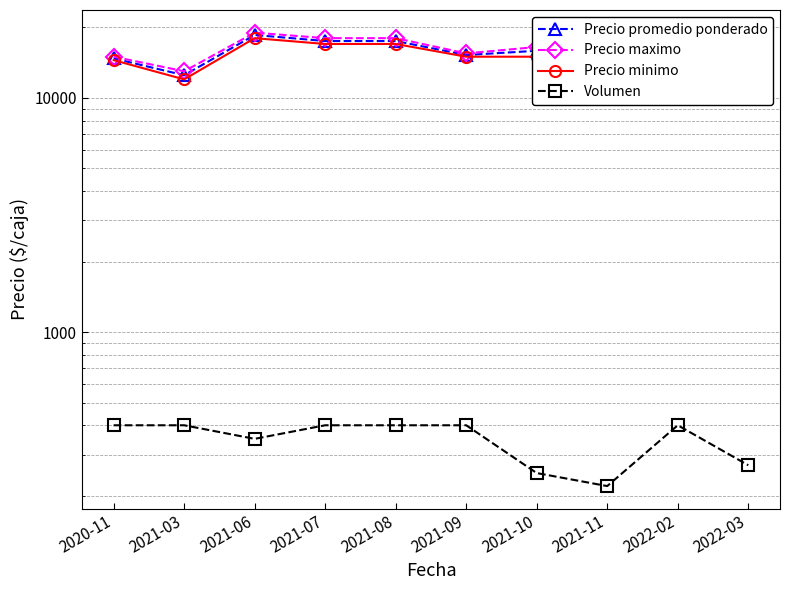

Between 2021-11 and 2021-09, which is larger?

2021-11